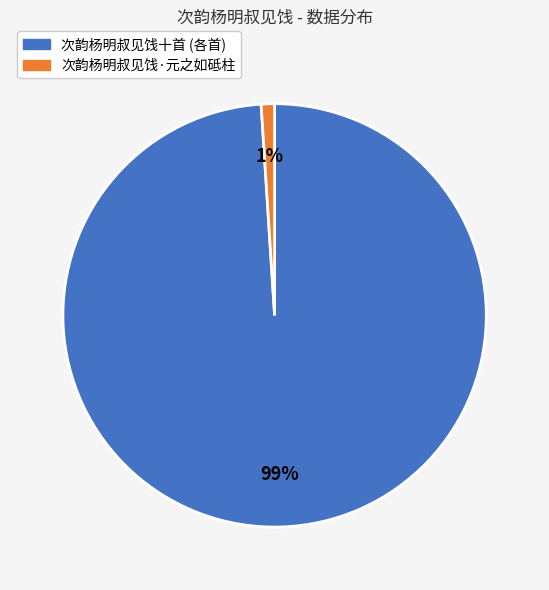

To the nearest percent, what is the average slice percentage?

50%